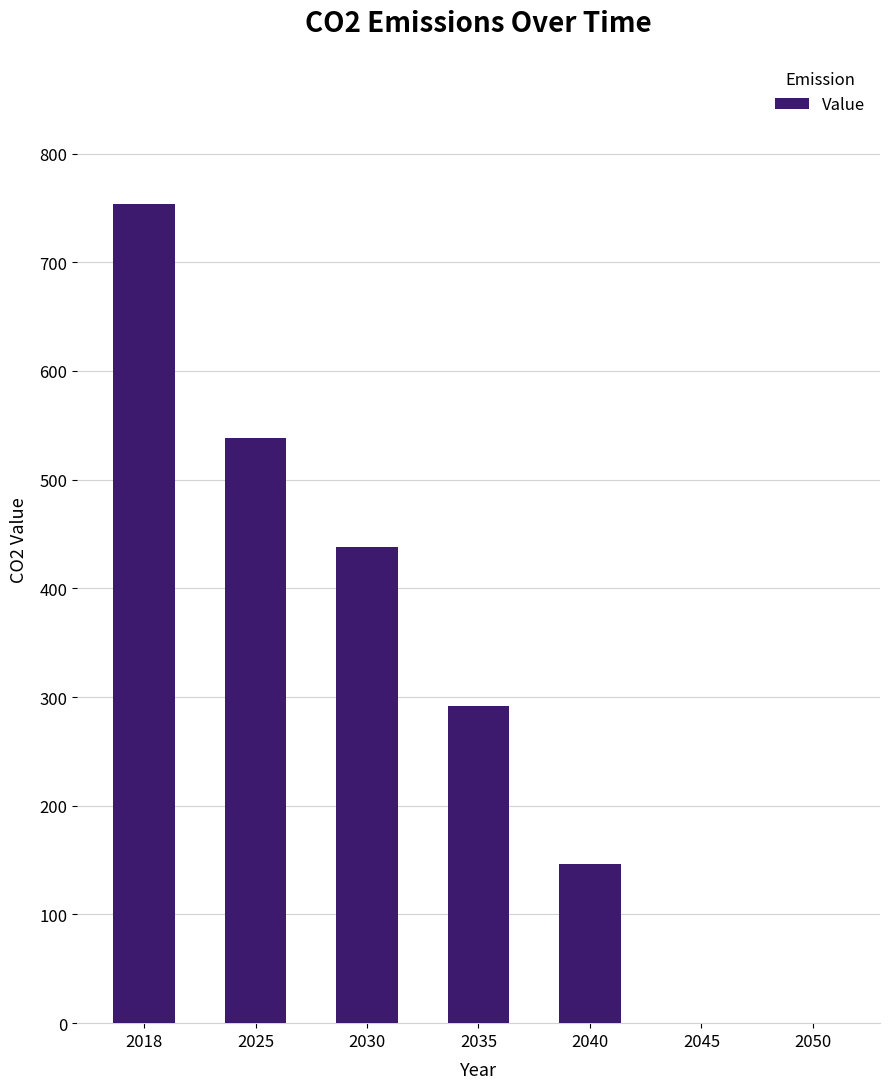

Which has a higher value, 2018 or 2040?

2018